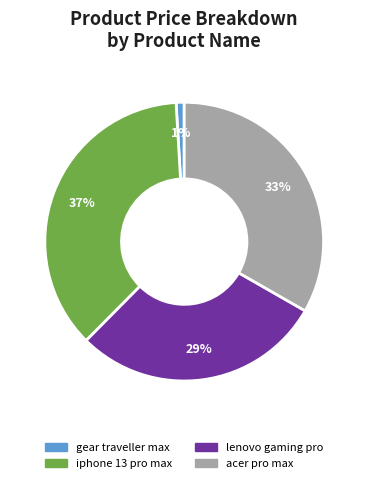

What percentage is the acer pro max slice, to the nearest percent?

33%